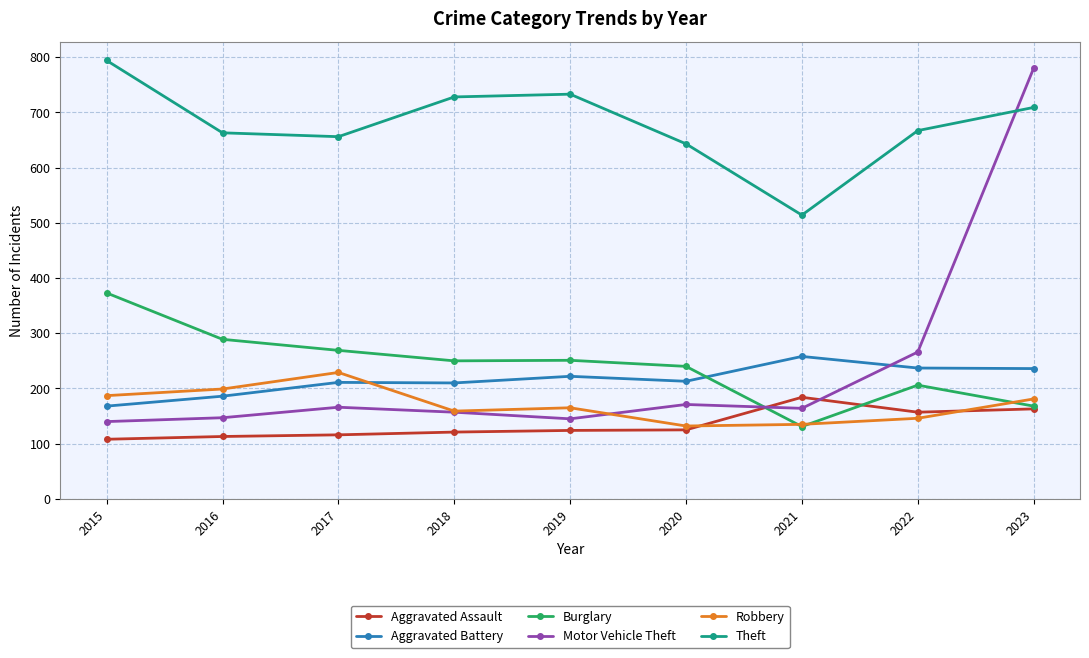

What is the value of the Aggravated Assault point at the 8th from the left?

157